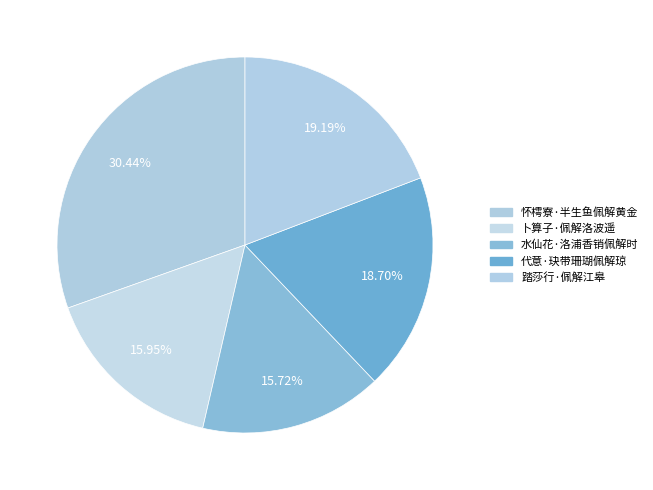

Is it true that 卜算子·佩解洛波遥 is 4% of the pie?

False